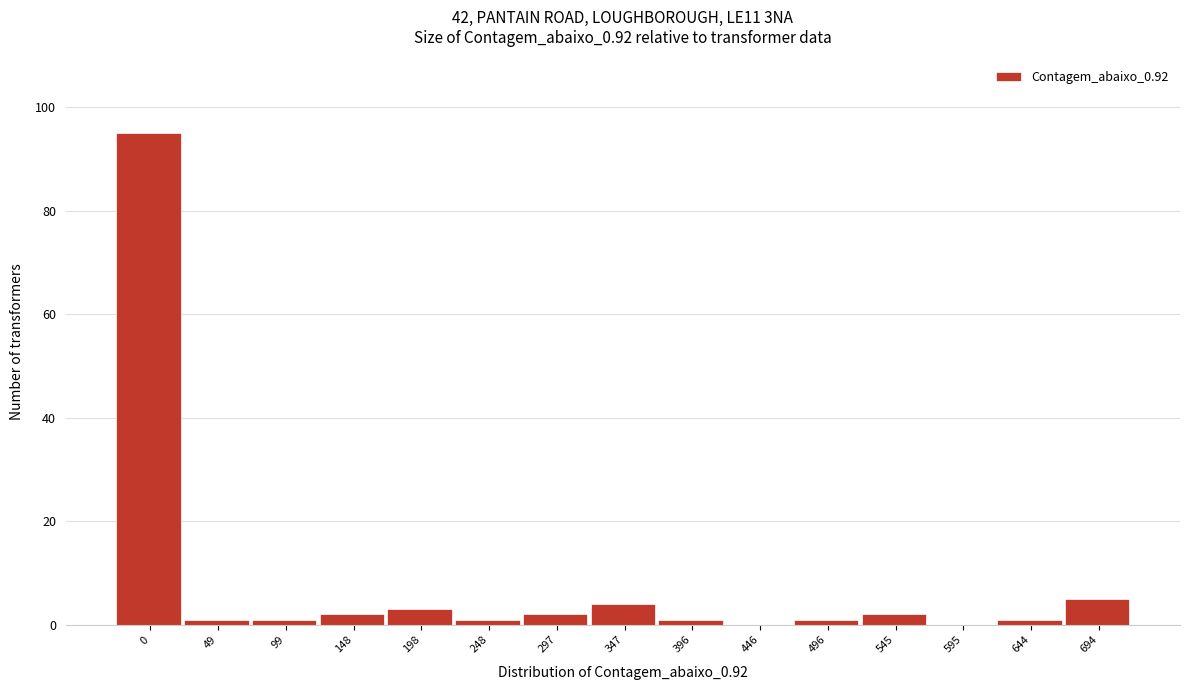

Reading left to right, extract all data points from this chart.

0=95	49=1	99=1	148=2	198=3	248=1	297=2	347=4	396=1	446=0	496=1	545=2	595=0	644=1	694=5